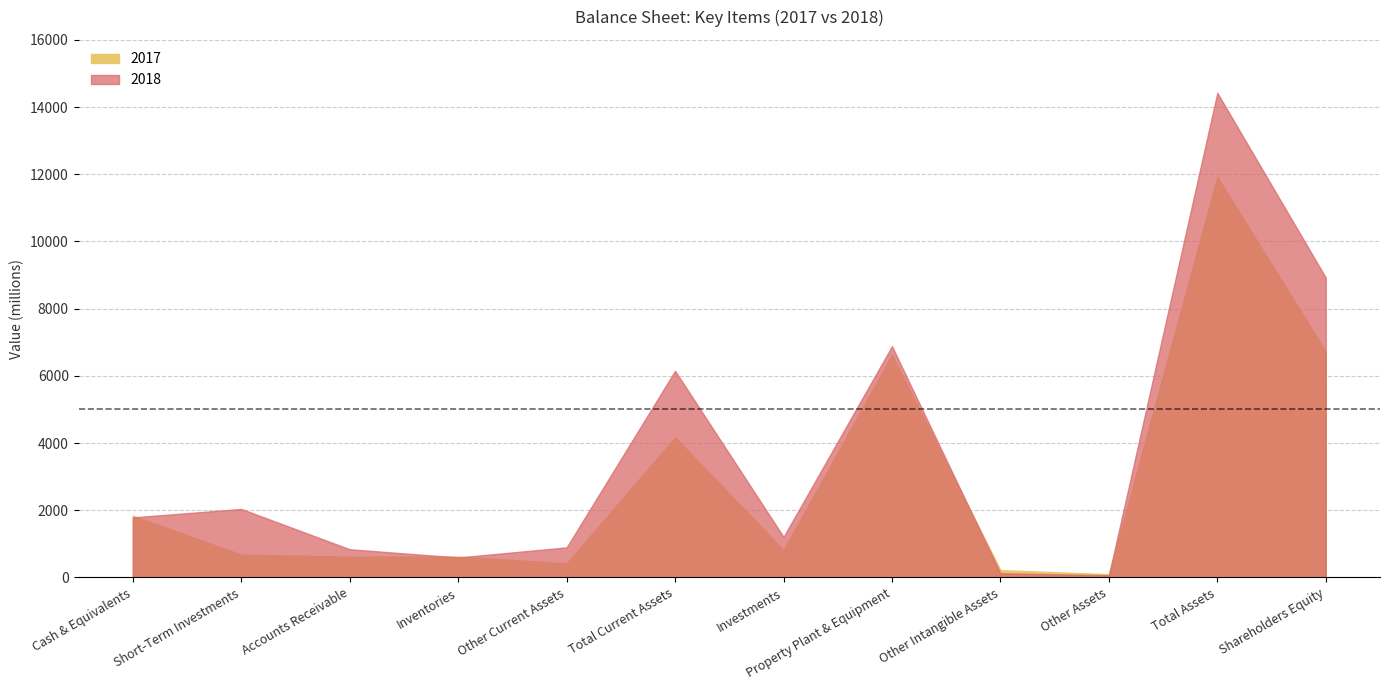

Which category has the lowest value across all series?

Other Assets